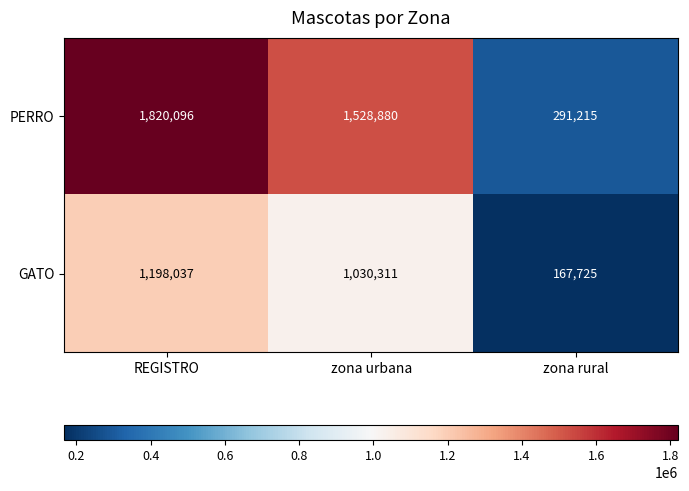

At which category does the chart reach its minimum across all series?

zona rural